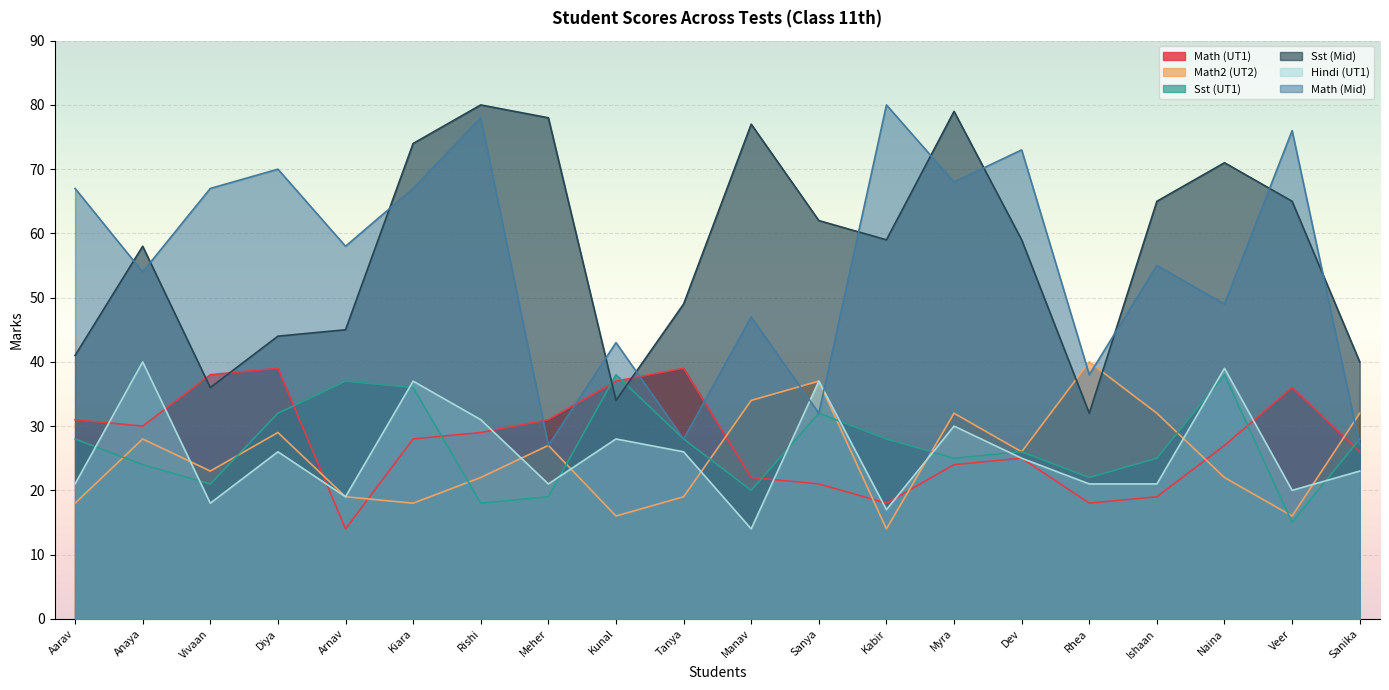

At how many categories does at least one series exceed 56?

16